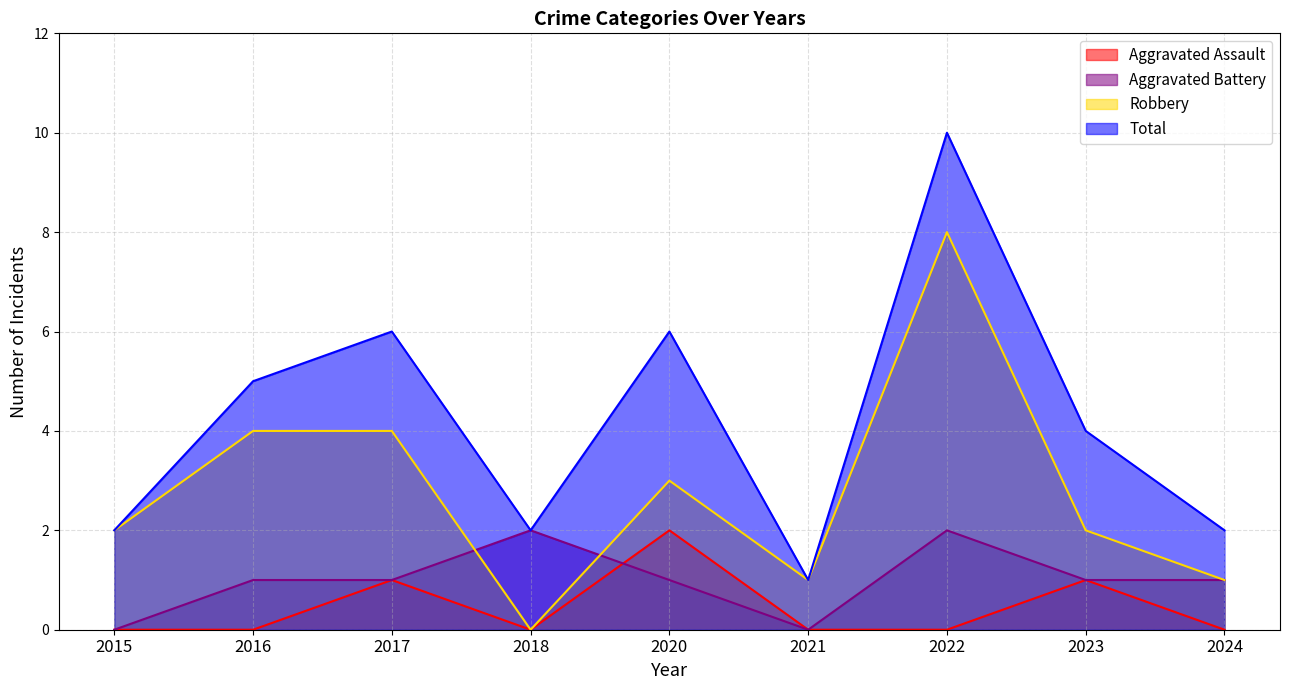

The Robbery series shows 1 at 2024. True or false?

False